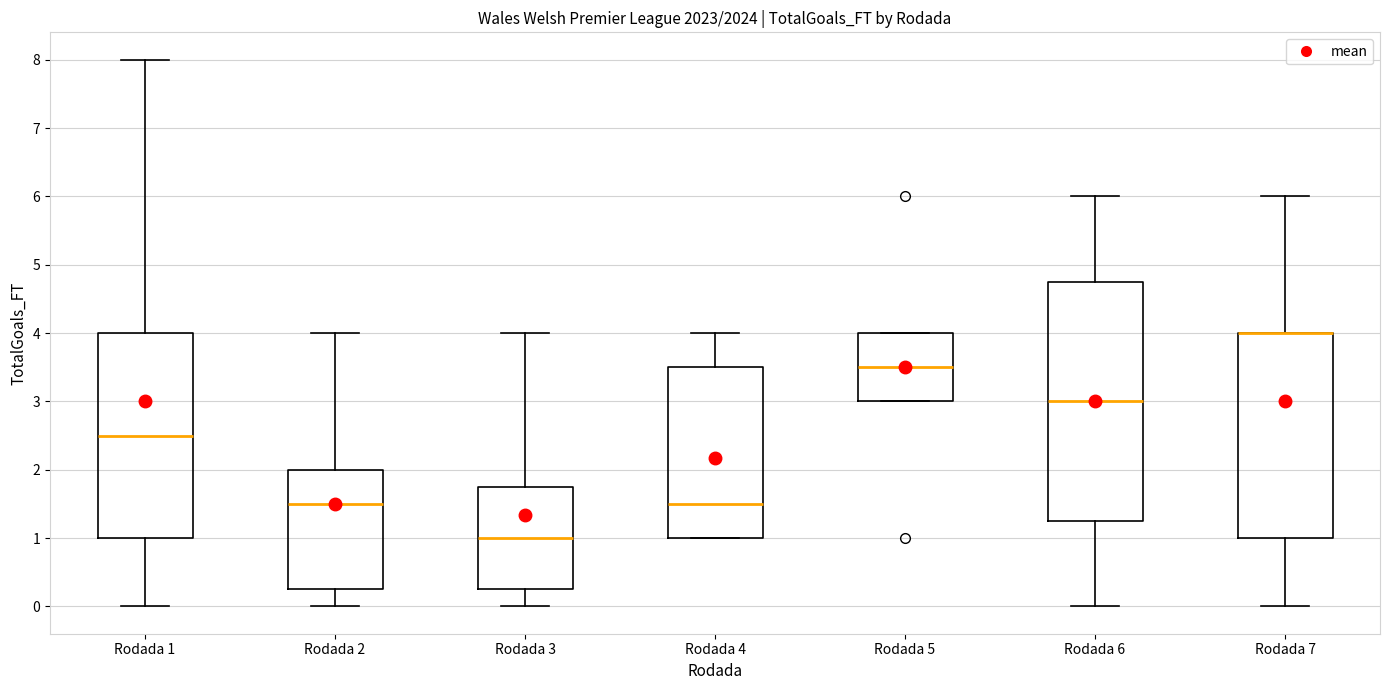

Where is the lower edge of the box for Rodada 5 on the y-axis? The values are not printed on the chart, so give them approximately, as read against the axis.

3.0